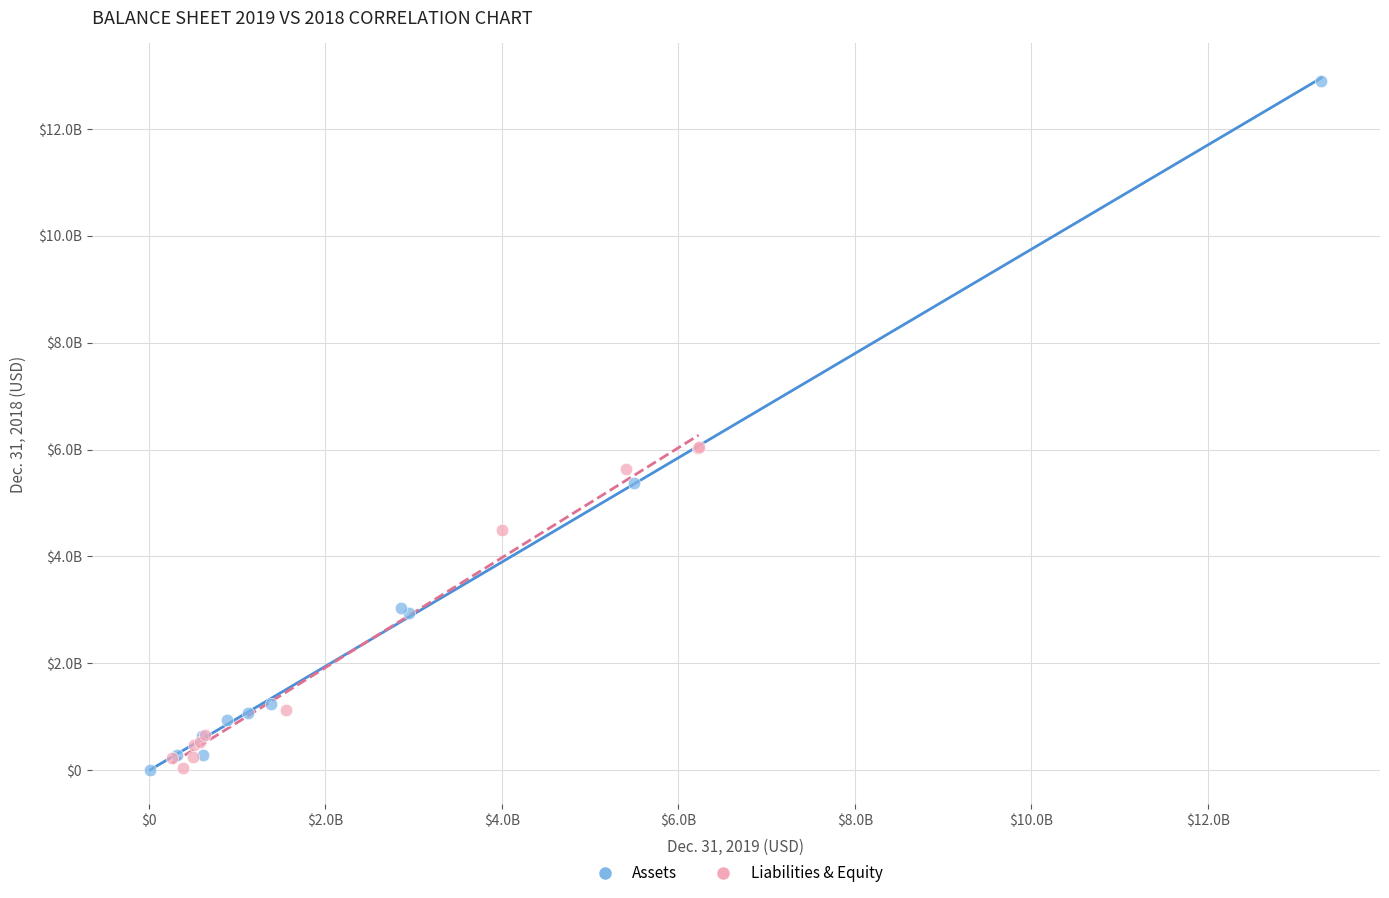

Which series contains the highest Y value?

Assets